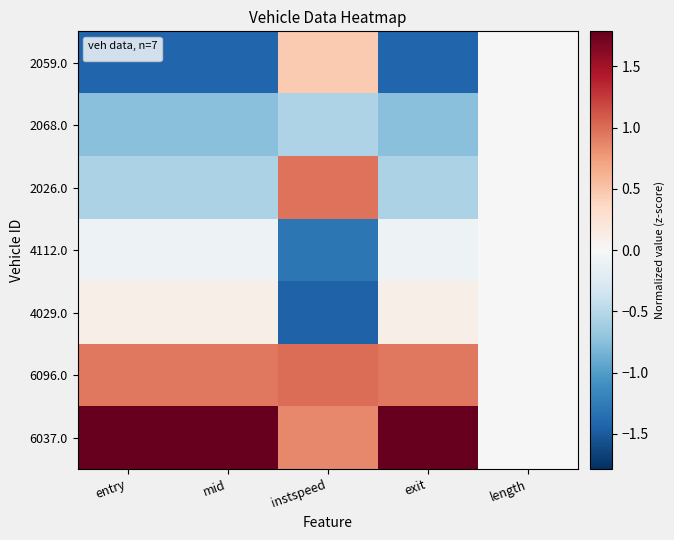

Reading left to right, transcribe all the data shown in this chart.

2059.0: entry=-1.4	mid=-1.4	instspeed=0.5	exit=-1.4	length=0.0
2068.0: entry=-0.8	mid=-0.8	instspeed=-0.6	exit=-0.8	length=0.0
2026.0: entry=-0.6	mid=-0.6	instspeed=1.0	exit=-0.6	length=0.0
4112.0: entry=-0.1	mid=-0.1	instspeed=-1.3	exit=-0.1	length=0.0
4029.0: entry=0.1	mid=0.1	instspeed=-1.5	exit=0.1	length=0.0
6096.0: entry=0.9	mid=0.9	instspeed=1.0	exit=0.9	length=0.0
6037.0: entry=1.8	mid=1.8	instspeed=0.9	exit=1.8	length=0.0